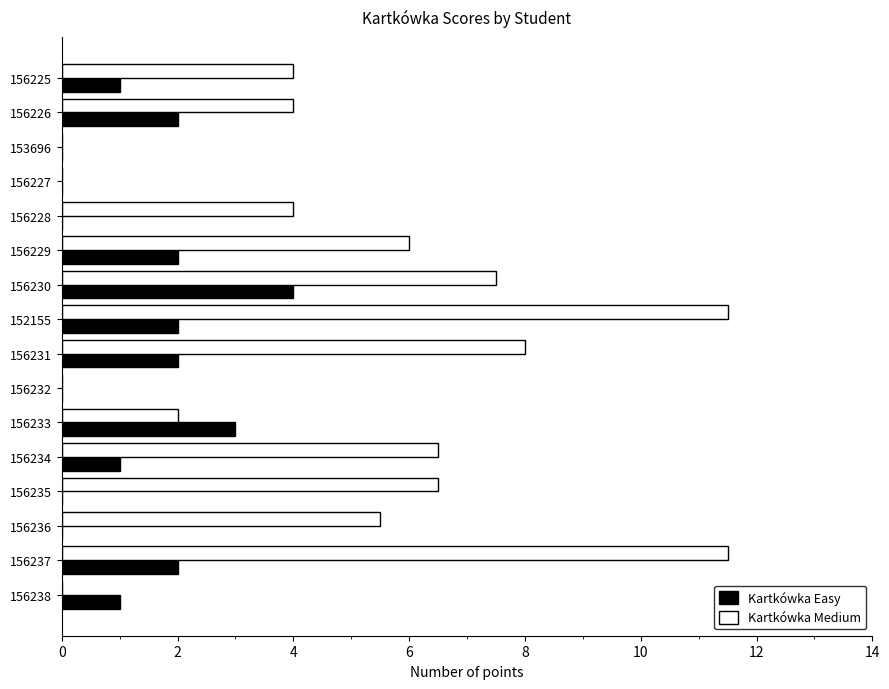

The Kartkówka Medium series shows 3.8 at 156232. True or false?

False